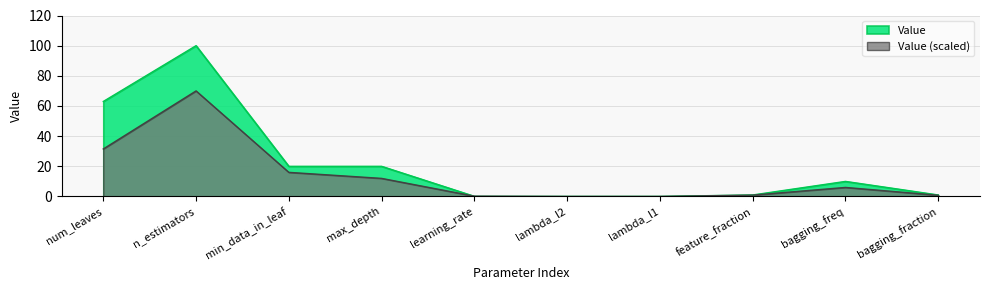

Where does the data first go above 10?

num_leaves